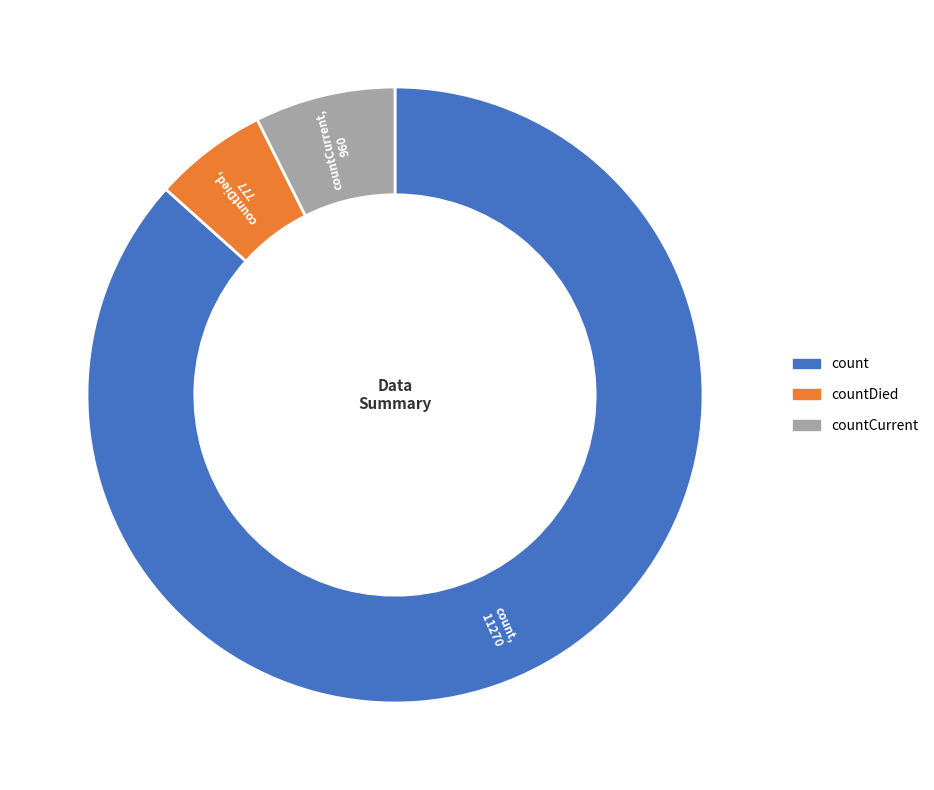

Is there any slice that represents more than half of the pie?

Yes